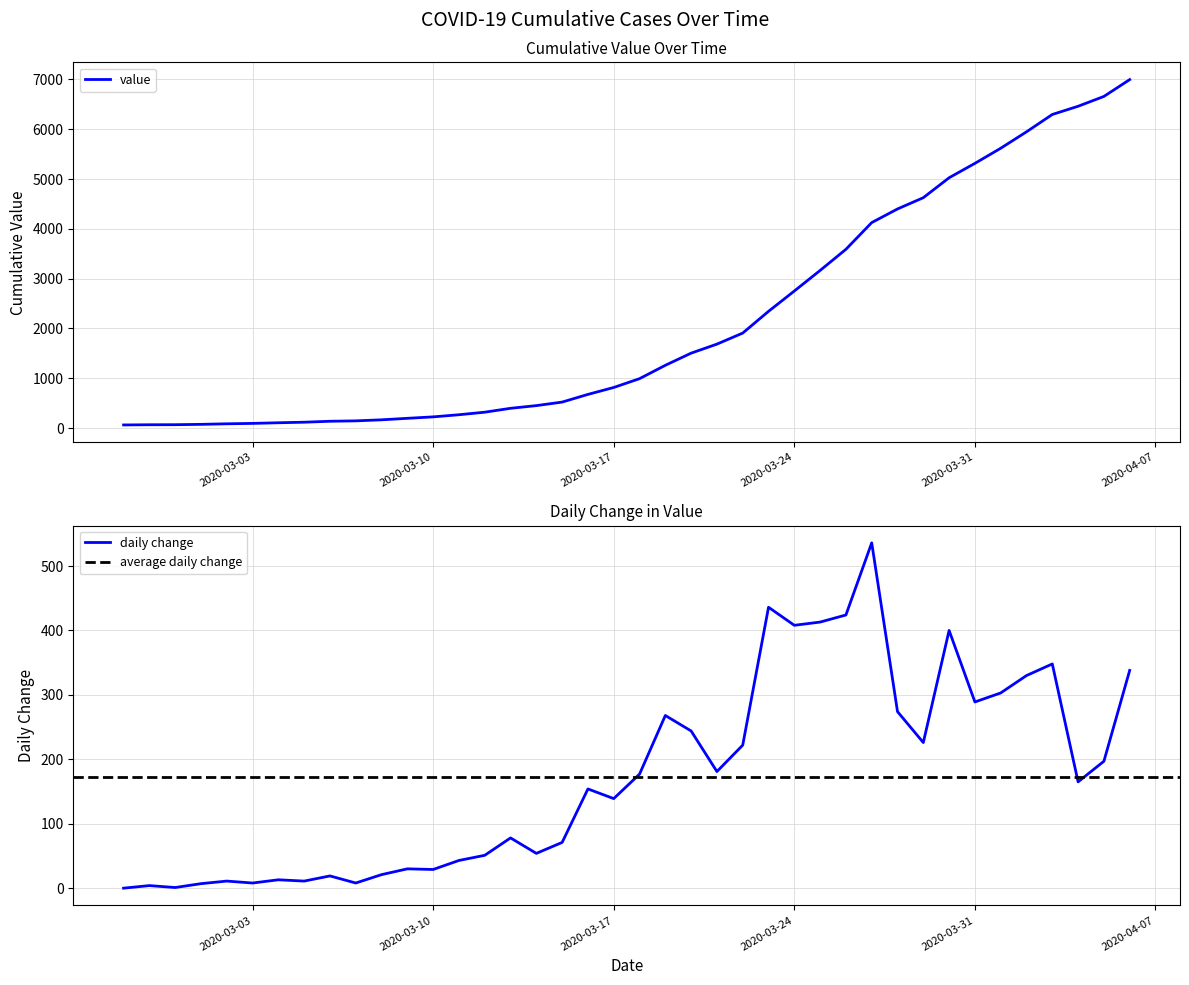

What is the change in value from 2020-02-27 to 2020-03-04?

+44